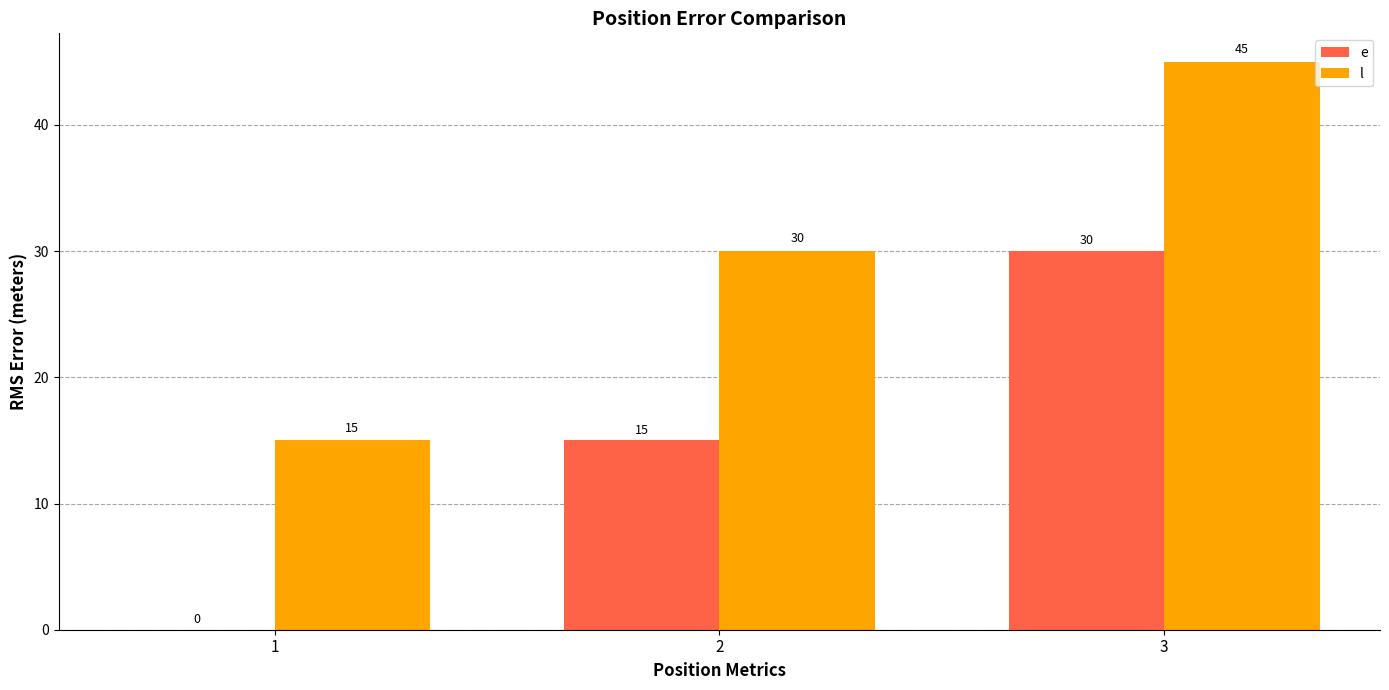

Is the value of l at 3 greater than the value of e at 1?

Yes